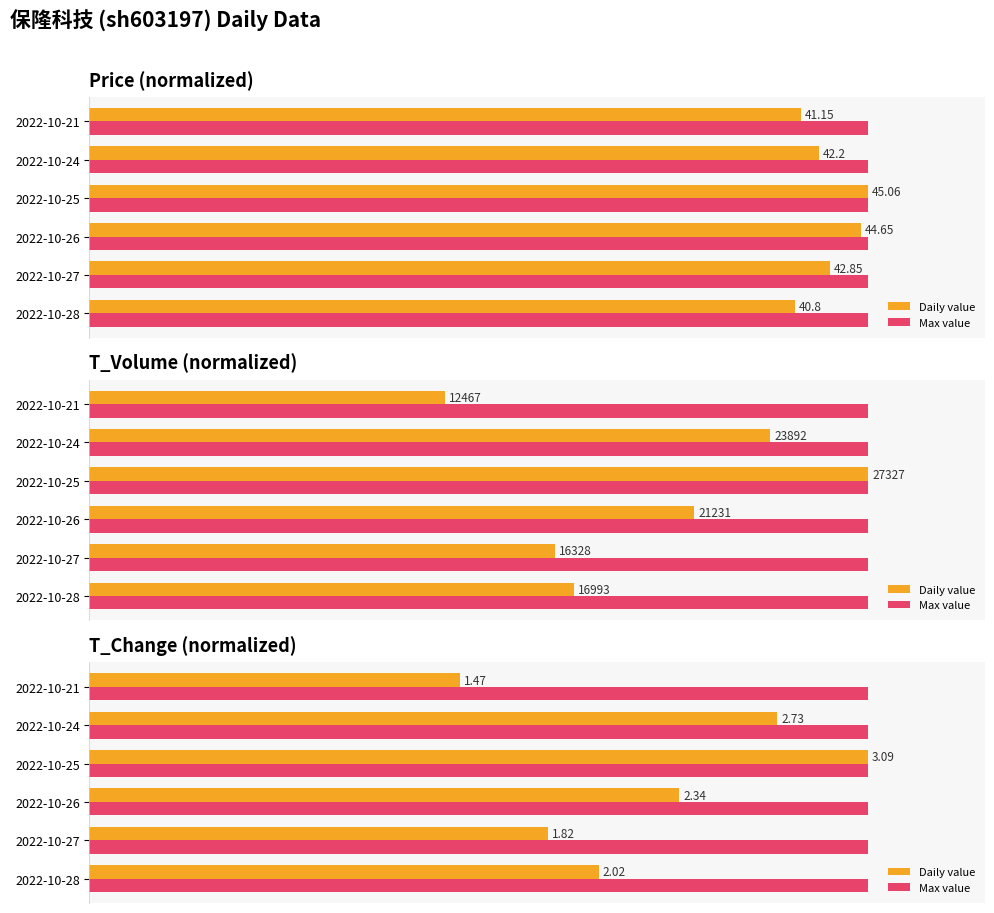

How many series are shown in this chart?

2